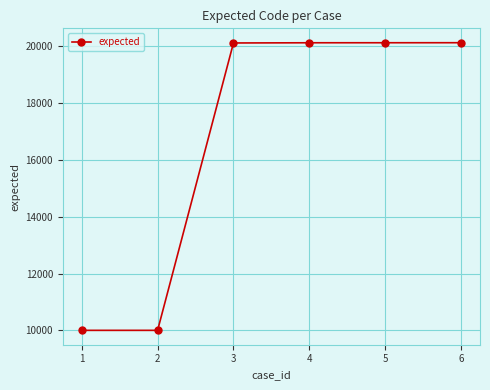

The value at 5 is 20117. True or false?

True